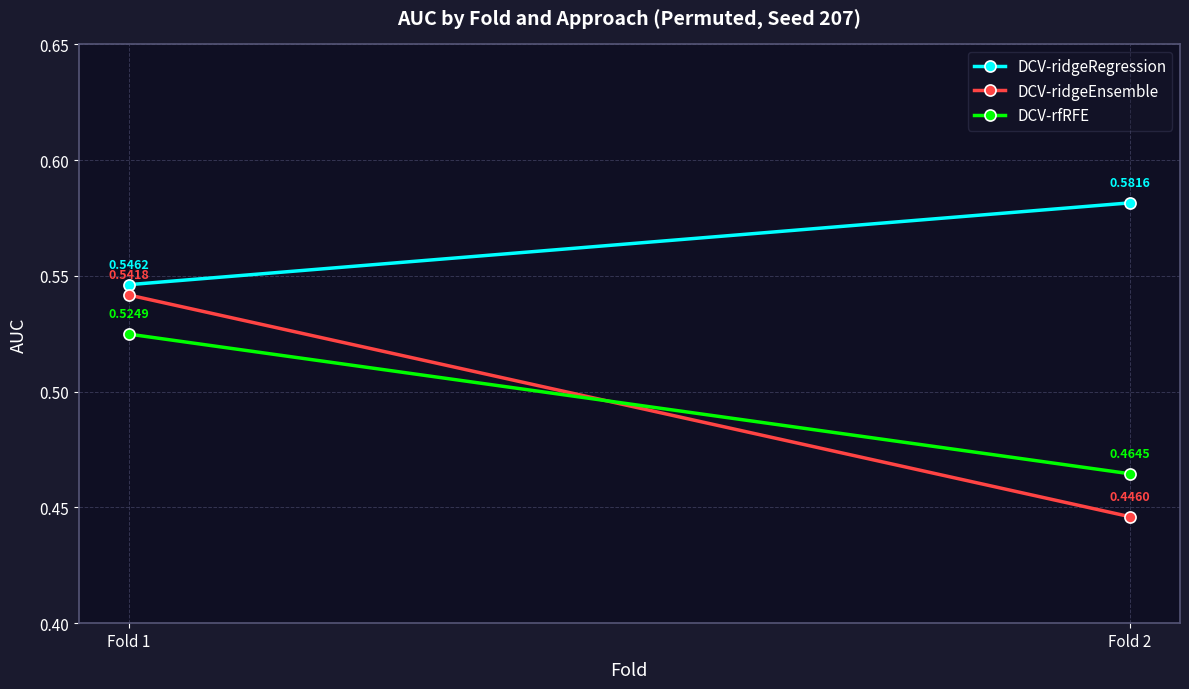

What is the average value of the DCV-ridgeRegression series?

0.6